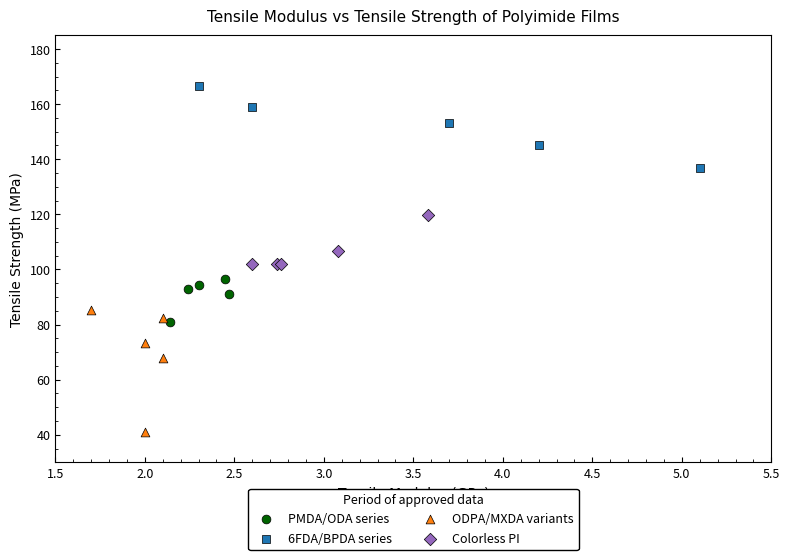

Which series contains the lowest Y value?

ODPA/MXDA variants